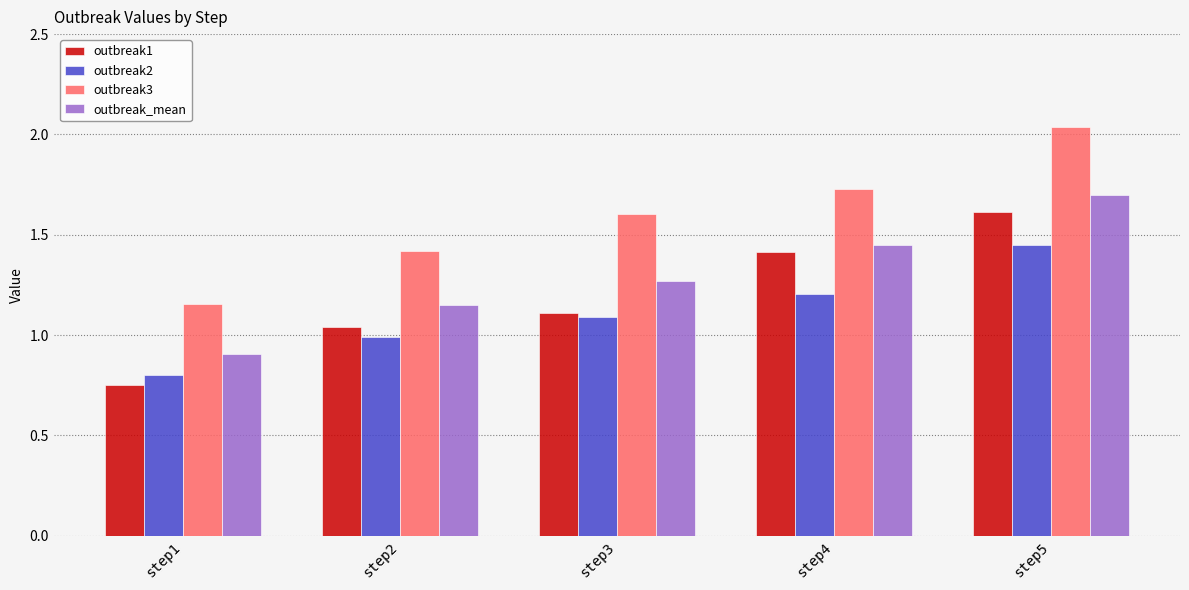

How many bars are there in each group?

4